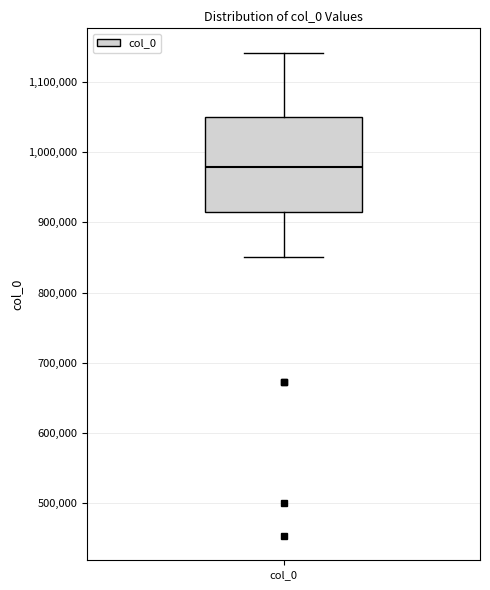

Read this box plot against the y-axis: the position of the median line, the range covered by the box, and the ends of both whiskers. The values are not printed on the chart, so give them approximately, as read against the axis.

median 980000, box 910000 to 1050000, whiskers 850000 to 1140000